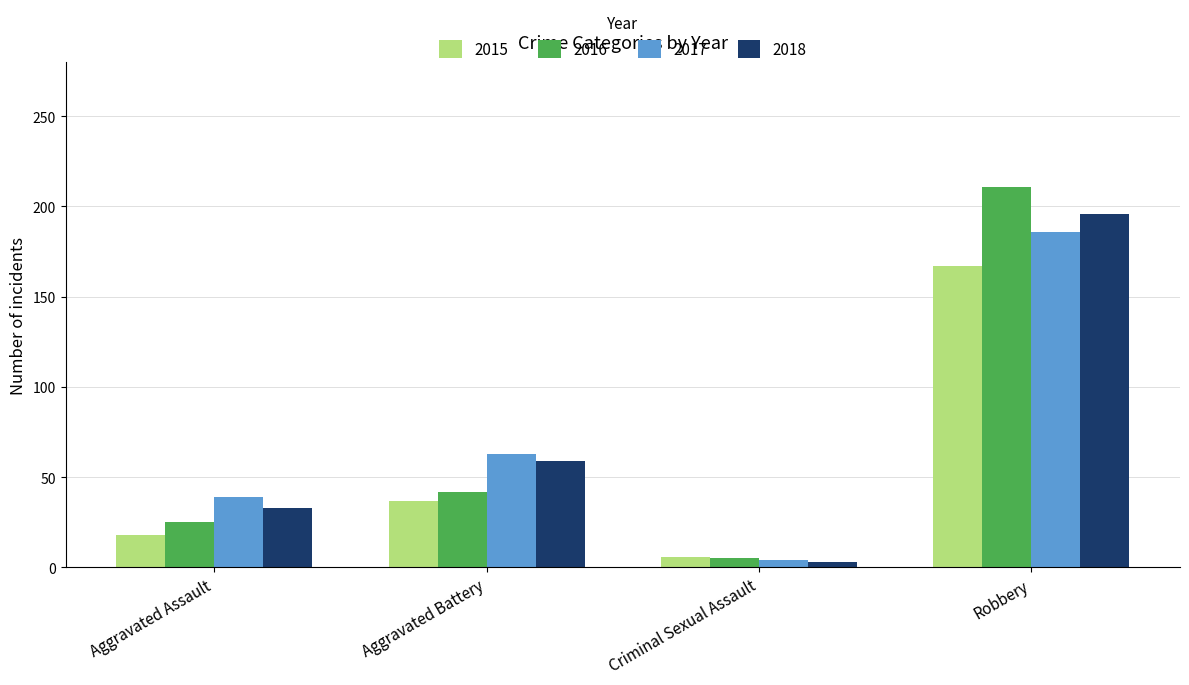

What is the sum of all 2016 values?

283